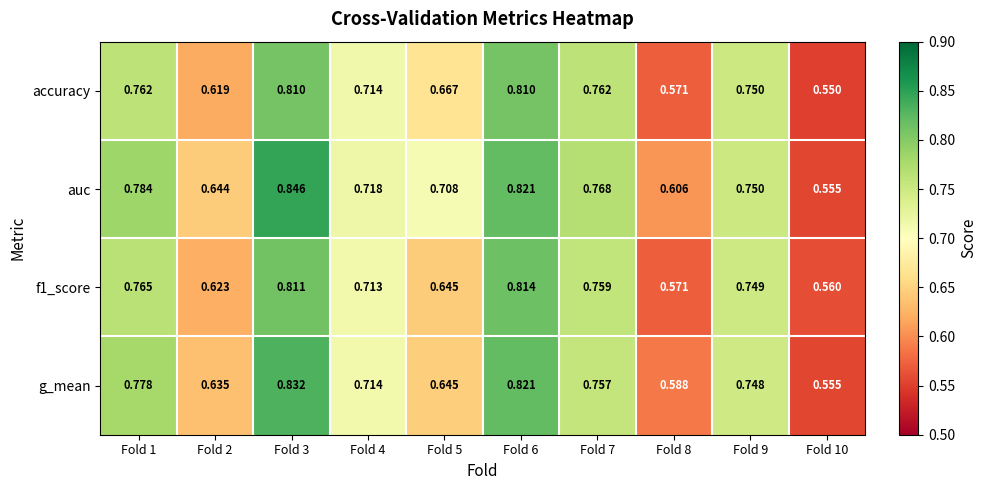

Which series has the largest total across all categories?

auc